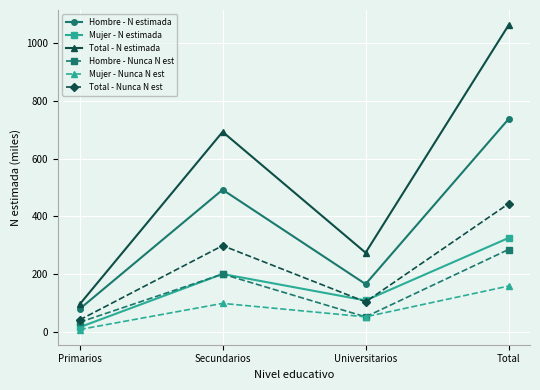

Which series changed the most between Universitarios and Total?

Total - N estimada